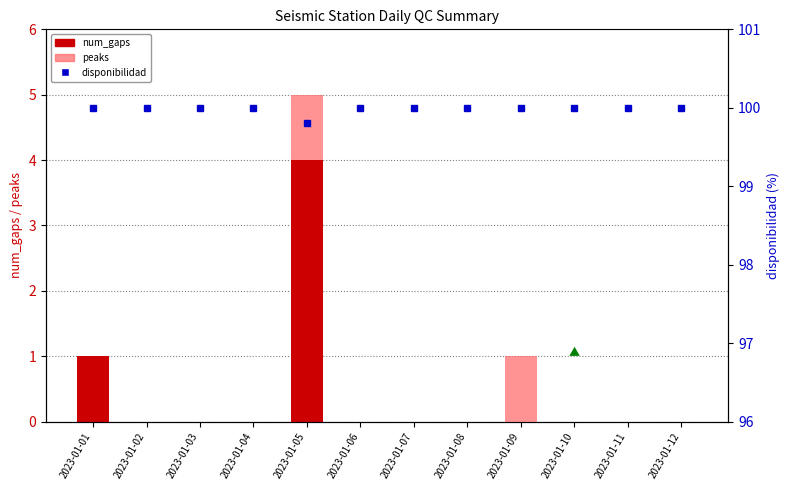

Reading left to right, what are all the values shown in this chart?

num_gaps: 1.0	0.0	0.0	0.0	4.0	0.0	0.0	0.0	0.0	0.0	0.0	0.0
peaks: 0.0	0.0	0.0	0.0	1.0	0.0	0.0	0.0	1.0	0.0	0.0	0.0
disponibilidad: 100.0	100.0	100.0	100.0	99.8	100.0	100.0	100.0	100.0	100.0	100.0	100.0